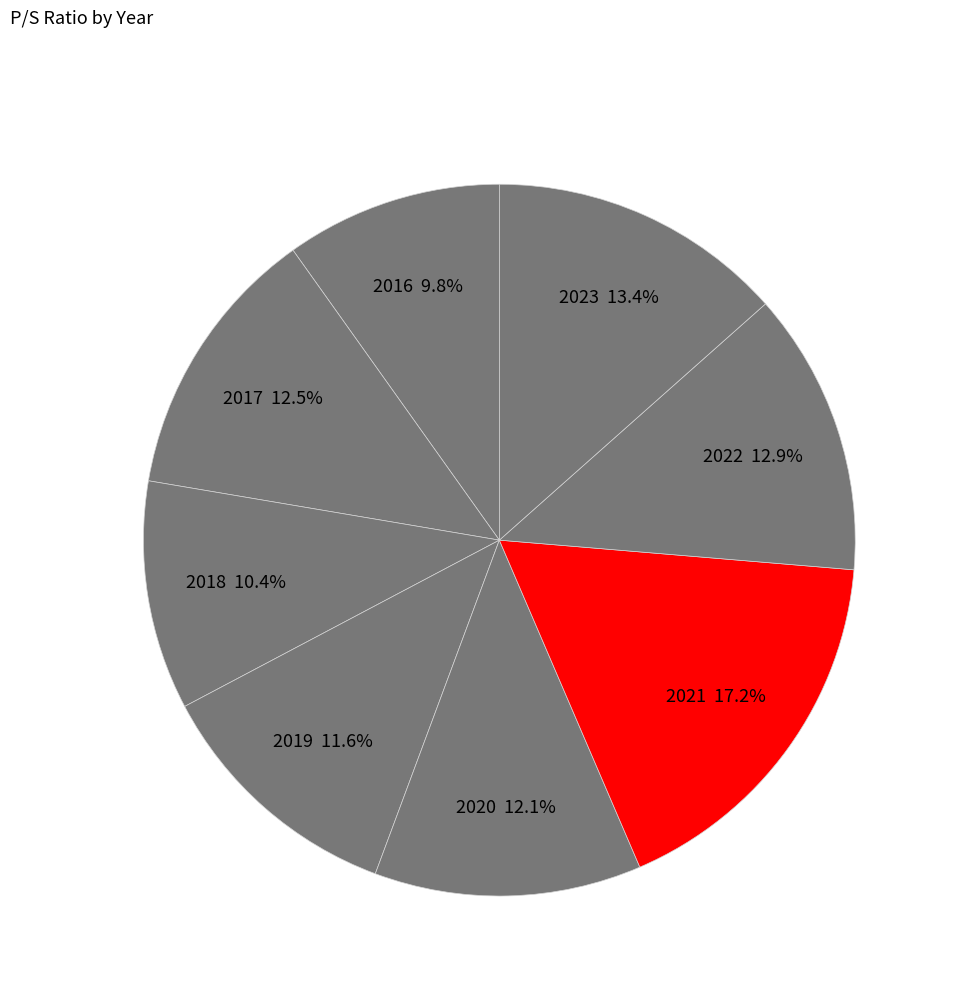

How many slices are in this pie chart?

8